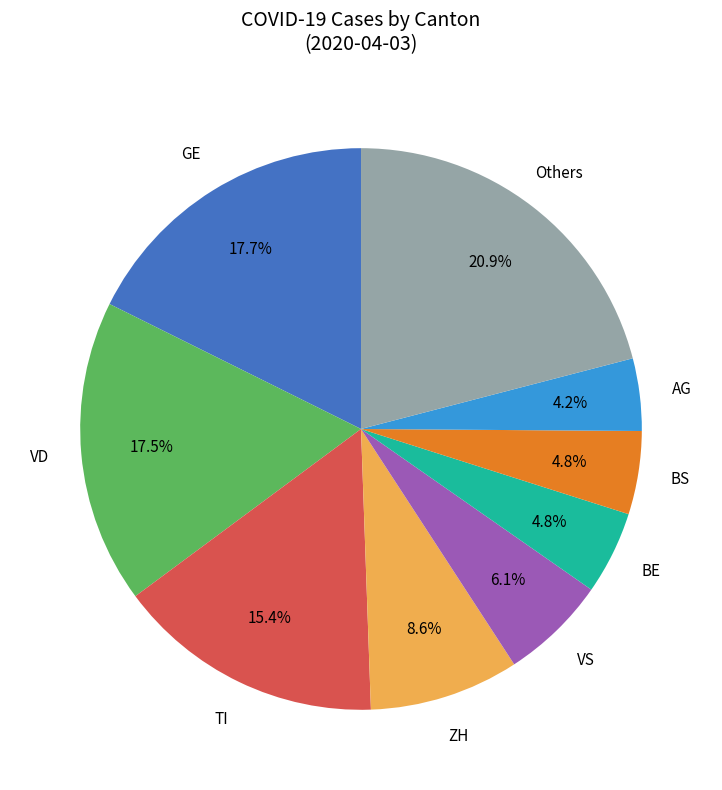

Is there any slice that represents more than half of the pie?

No